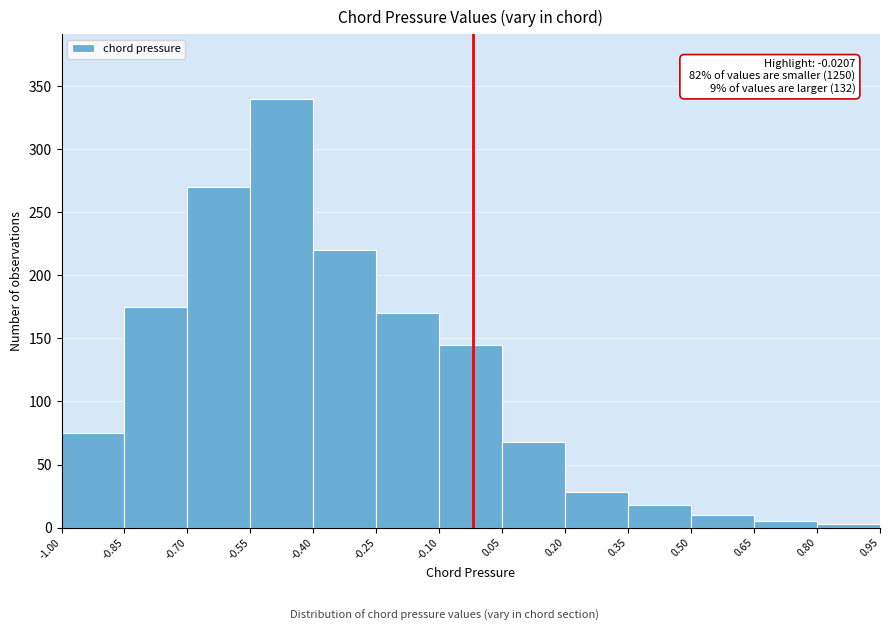

Which range on the x-axis has the tallest bar?

-0.55 to -0.40